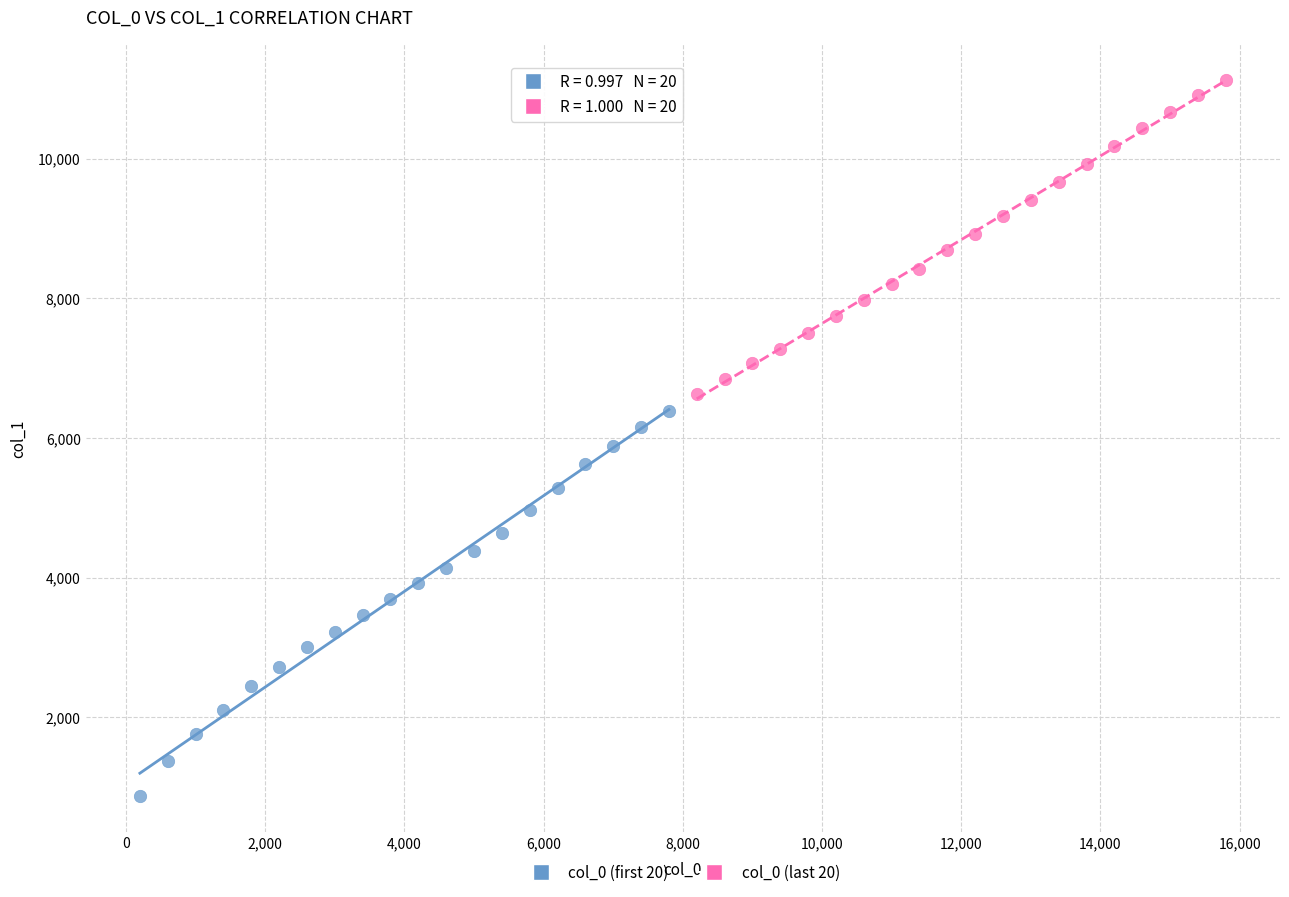

Which series reaches the minimum Y coordinate?

col_0 (first 20)